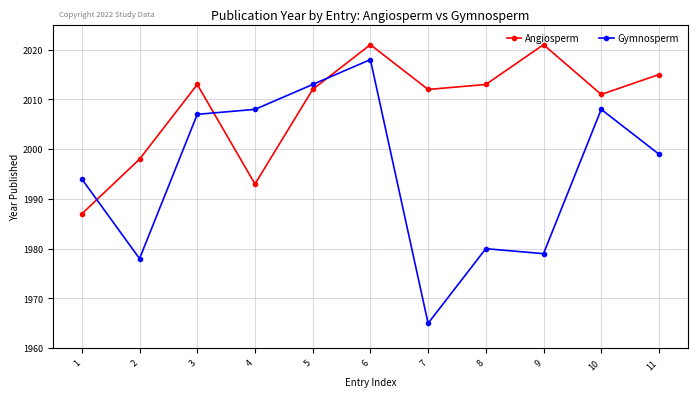

In Angiosperm, how many points are higher than both neighbors (excluding endpoints)?

3